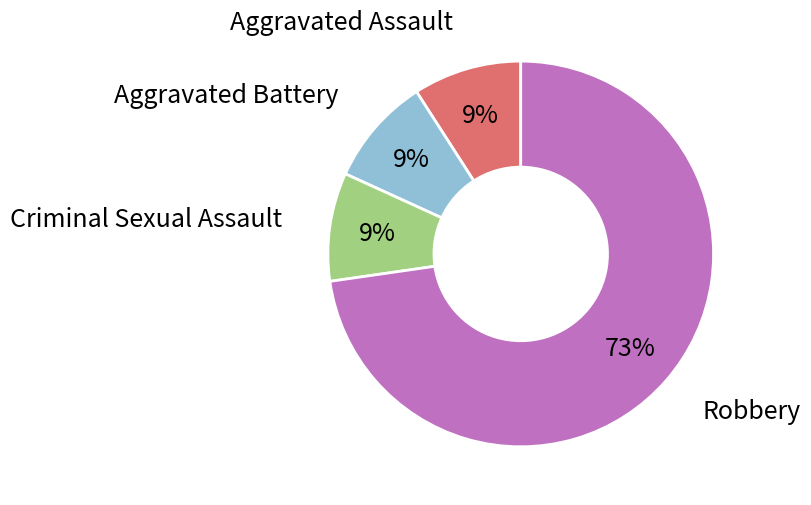

To the nearest percent, what is the average slice percentage?

25%